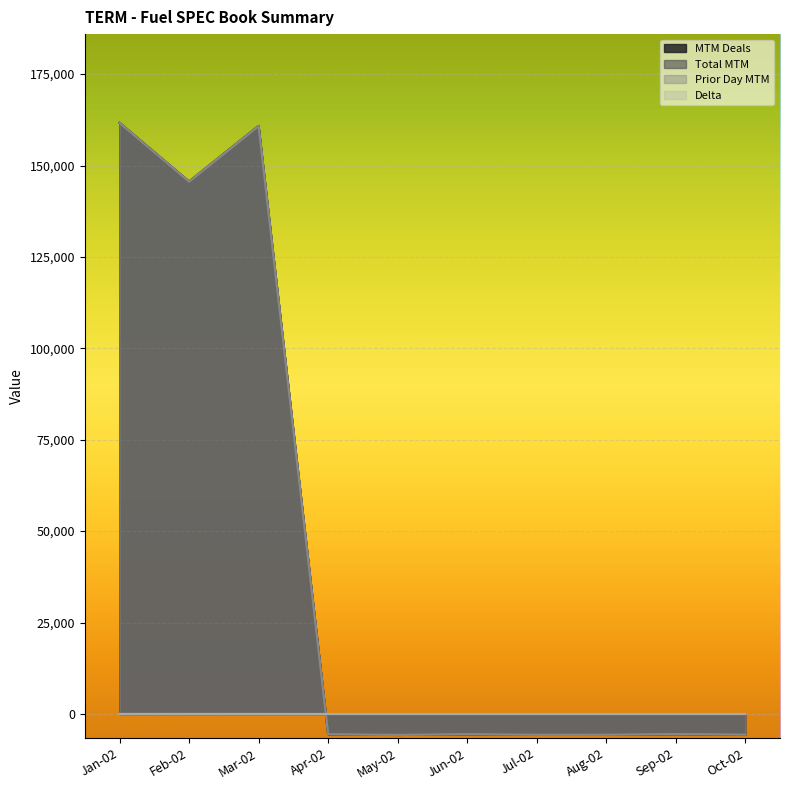

What are all the series names shown in the legend?

MTM Deals, Total MTM, Prior Day MTM, Delta